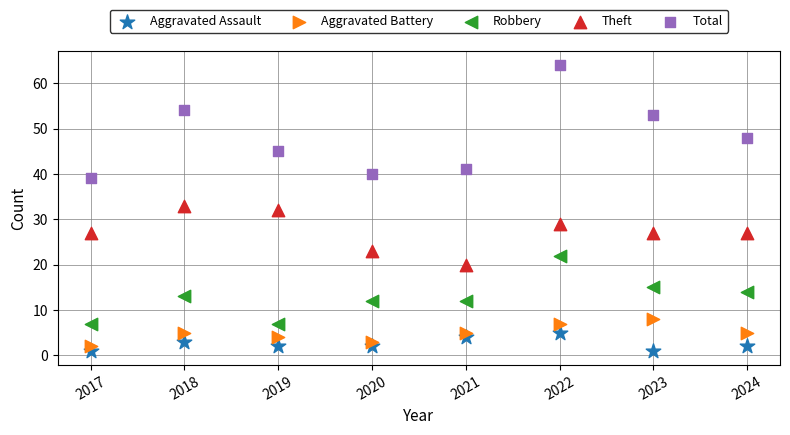

Across all data points, what is the range of Y values (max minus min)?

63